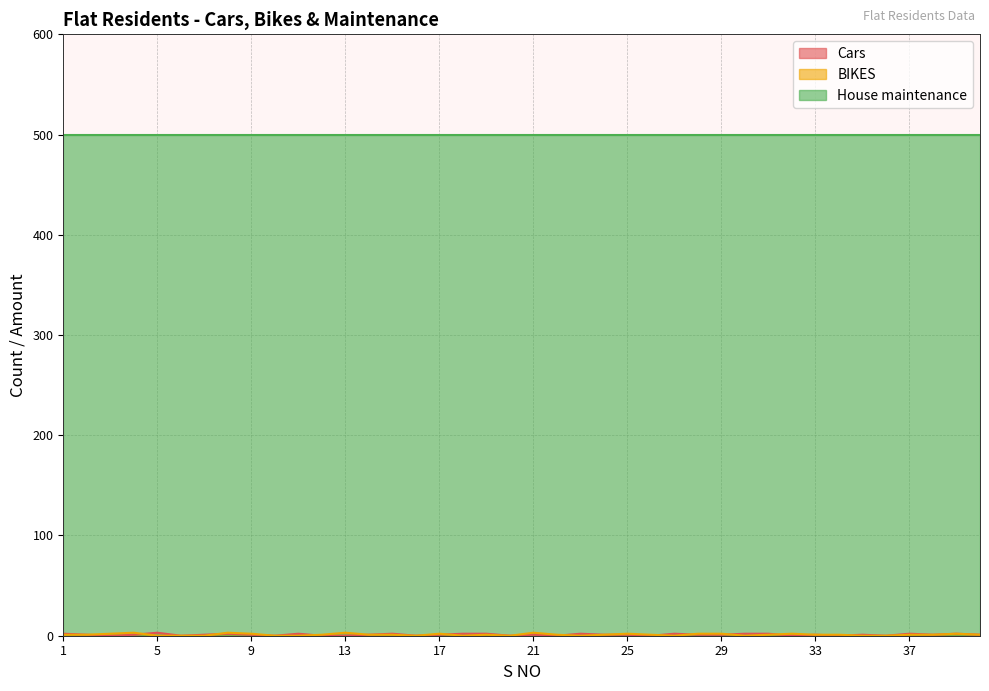

Which series has the largest total across all categories?

House maintenance